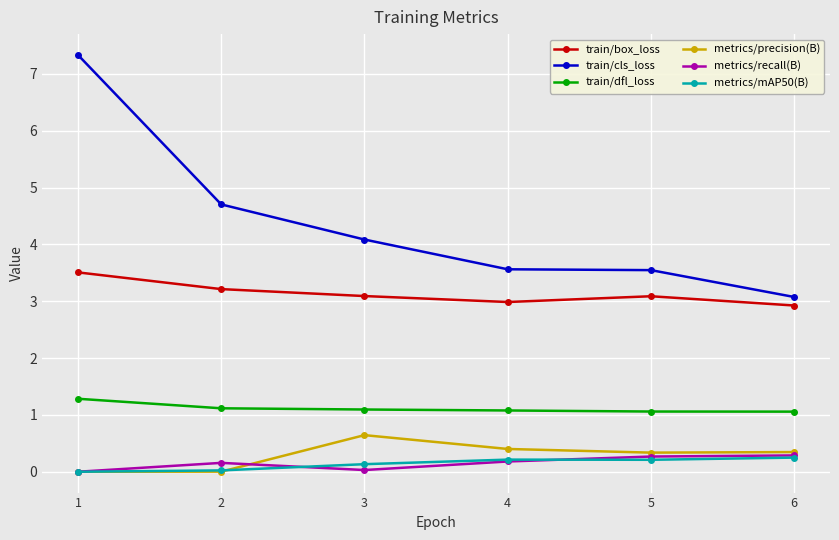

What is the spread (max minus min) of values at 5?

3.3